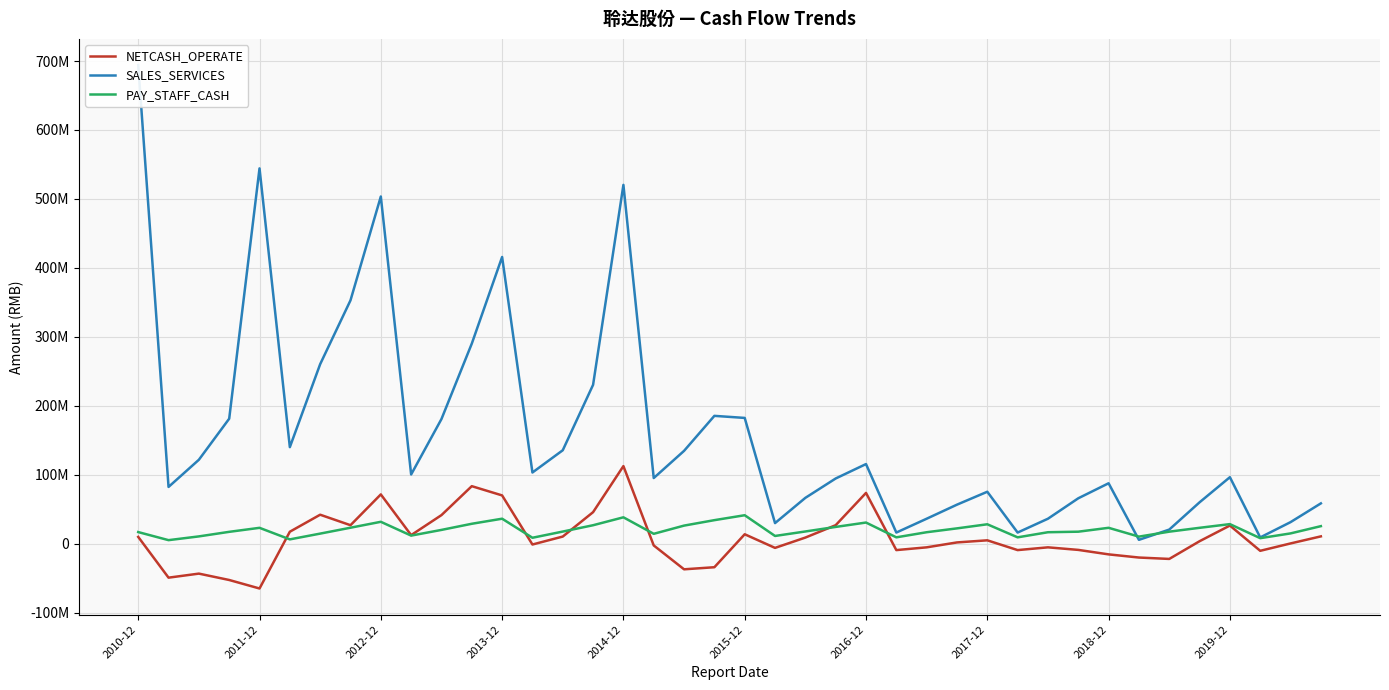

The NETCASH_OPERATE series shows -24906980.2 at 2011-12. True or false?

False